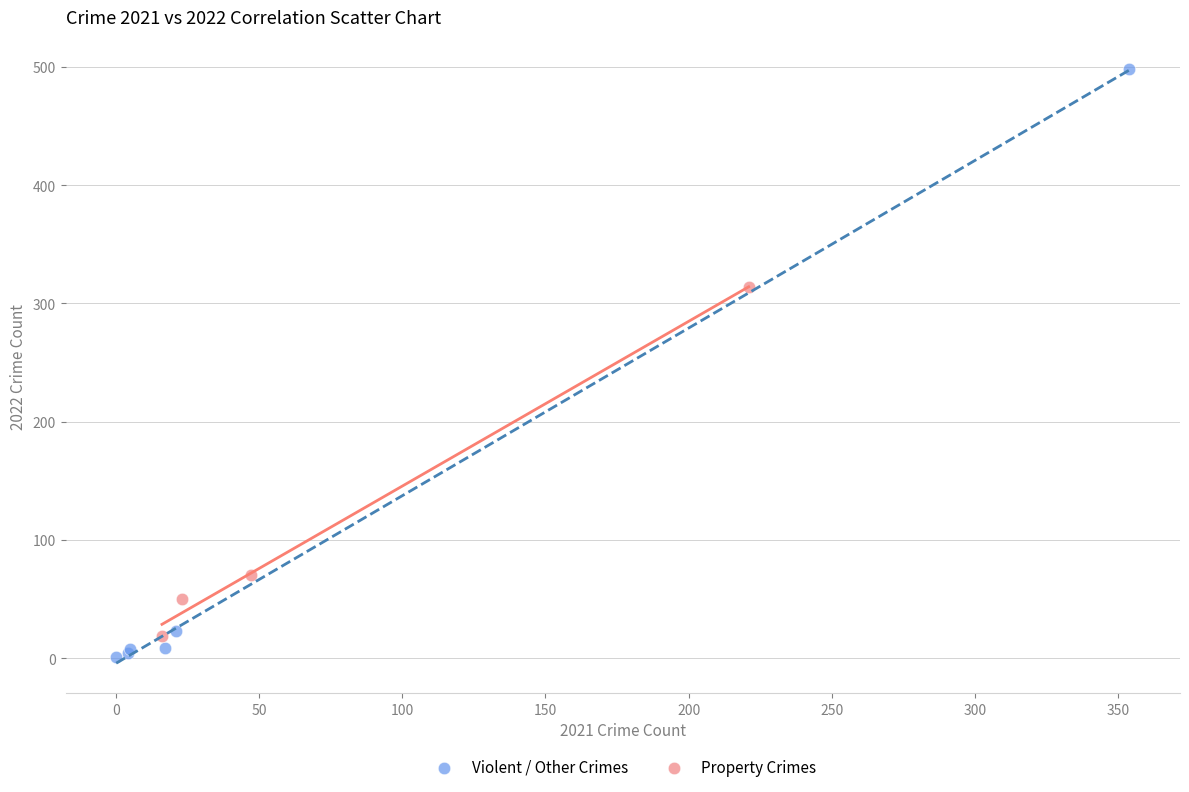

Which series contains the highest Y value?

Violent / Other Crimes